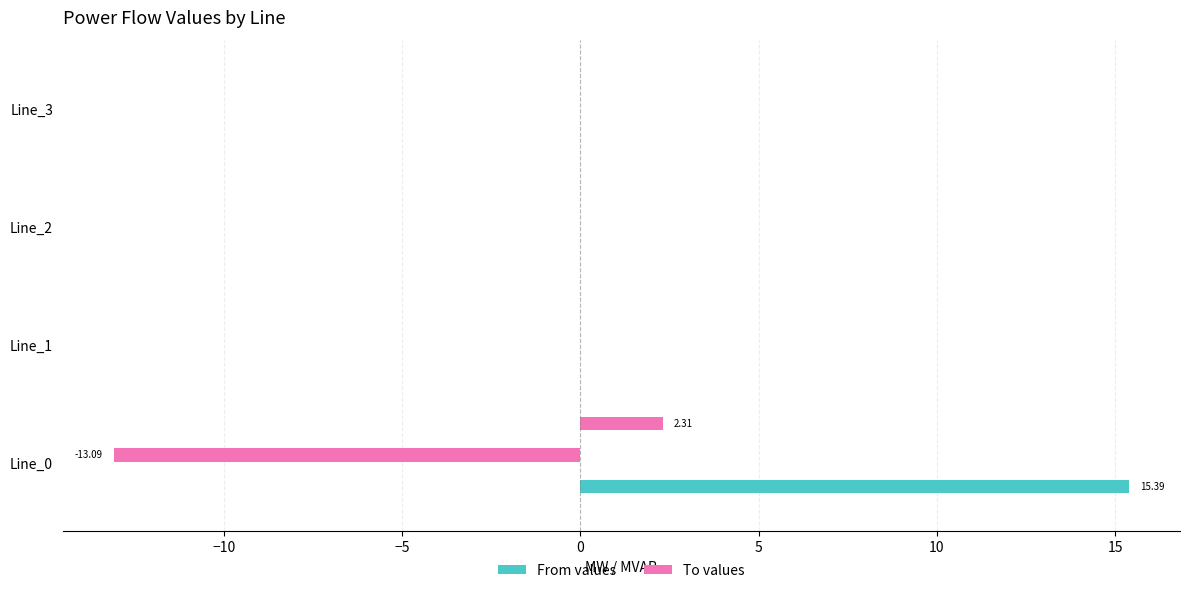

How many distinct data groups are displayed?

6